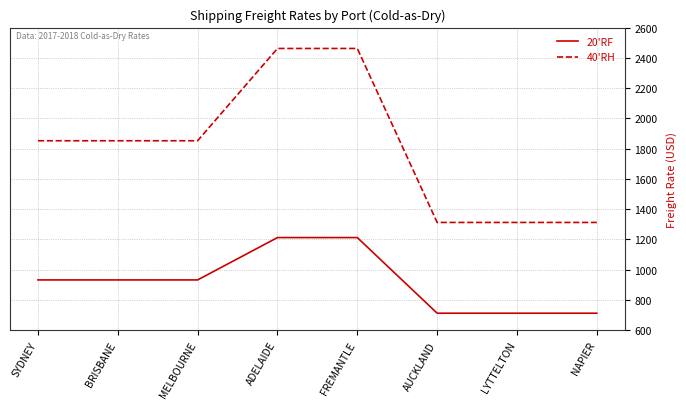

The 40'RH series shows 2462 at ADELAIDE. True or false?

True